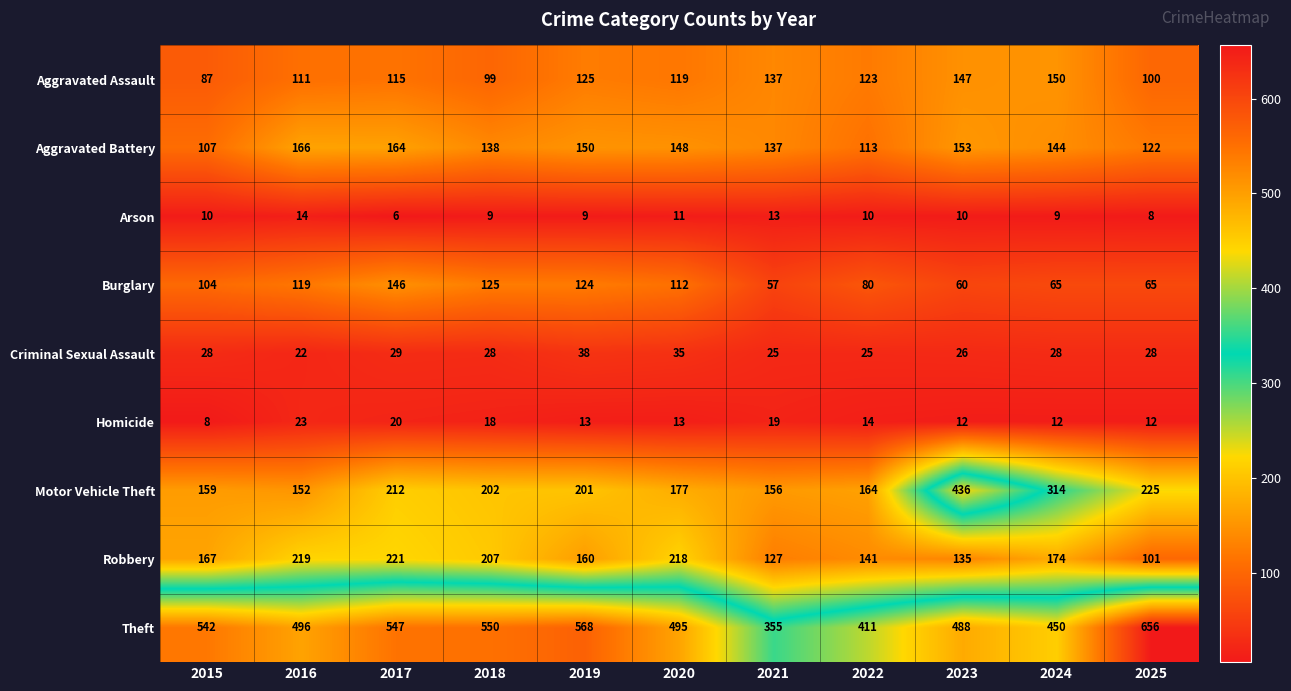

What value does the Aggravated Battery series have at 2020, to the nearest 10?

150